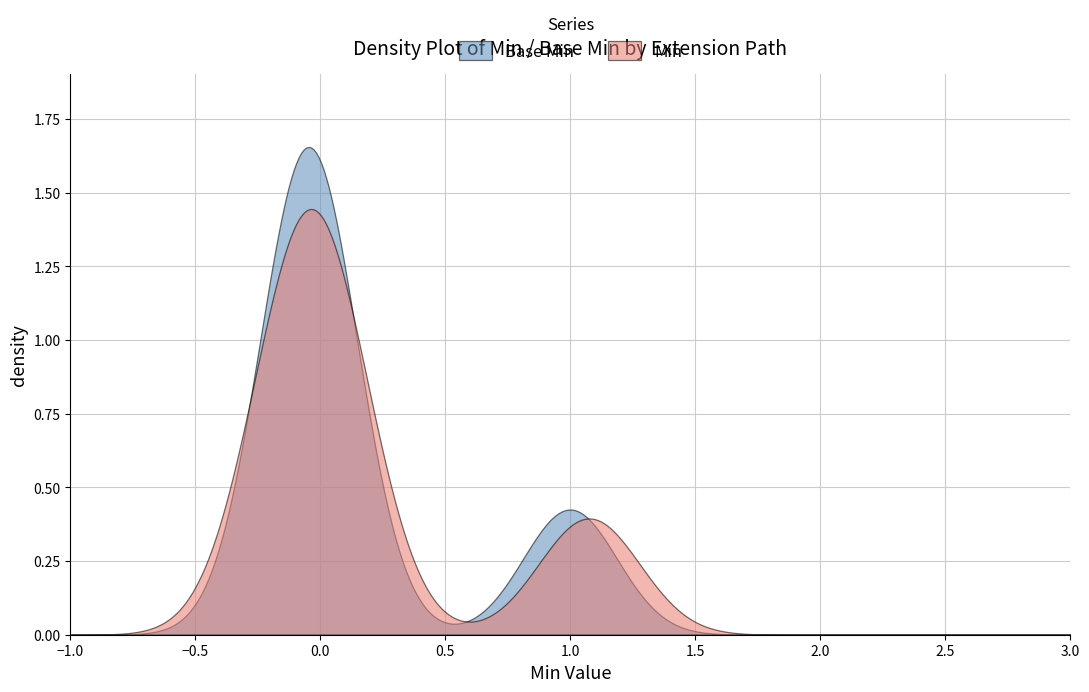

List the series in order of their peak value, lowest first.

Min, Base Min